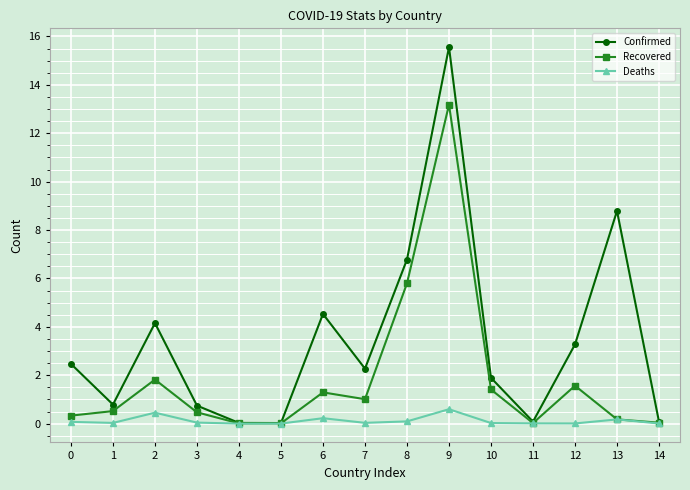

Which series has the largest range (max minus min)?

Confirmed